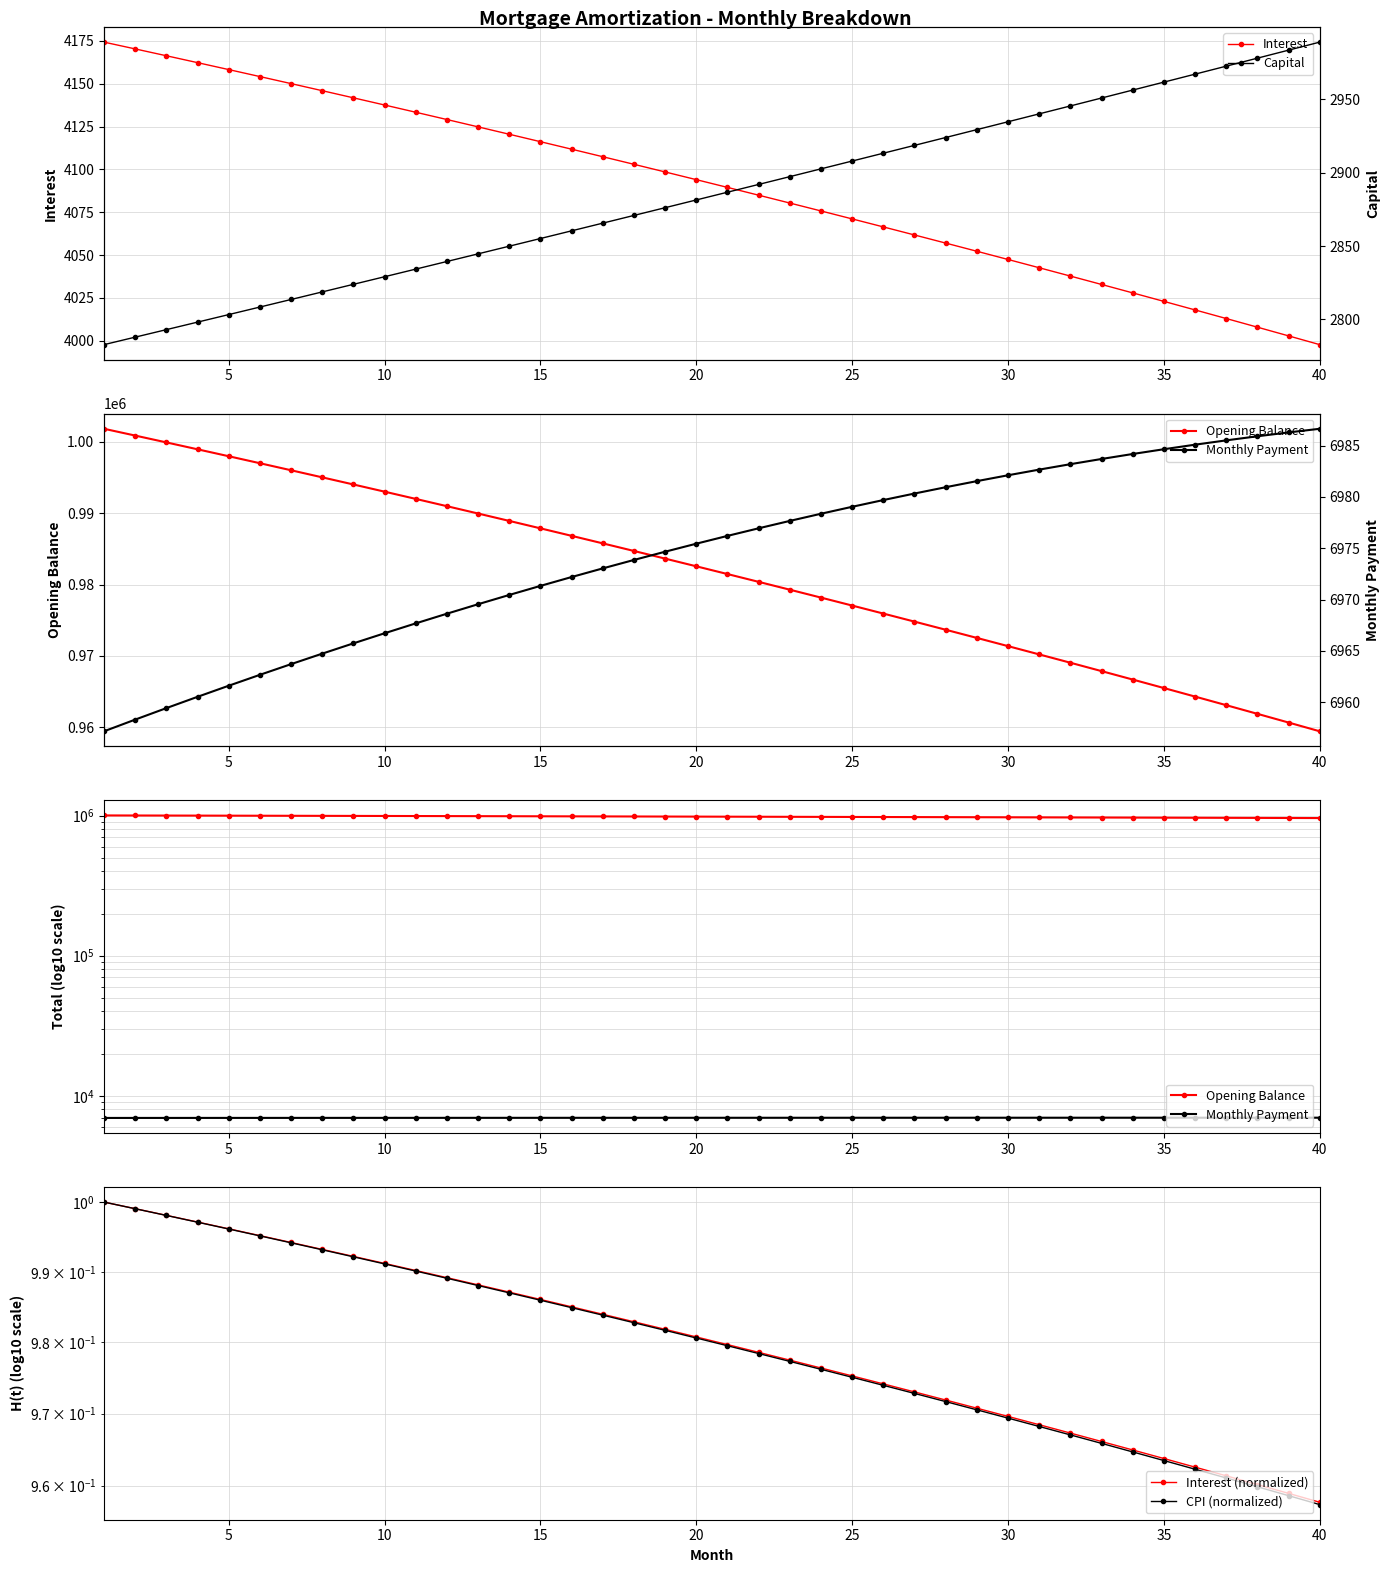

At which label does Interest reach its minimum?

40